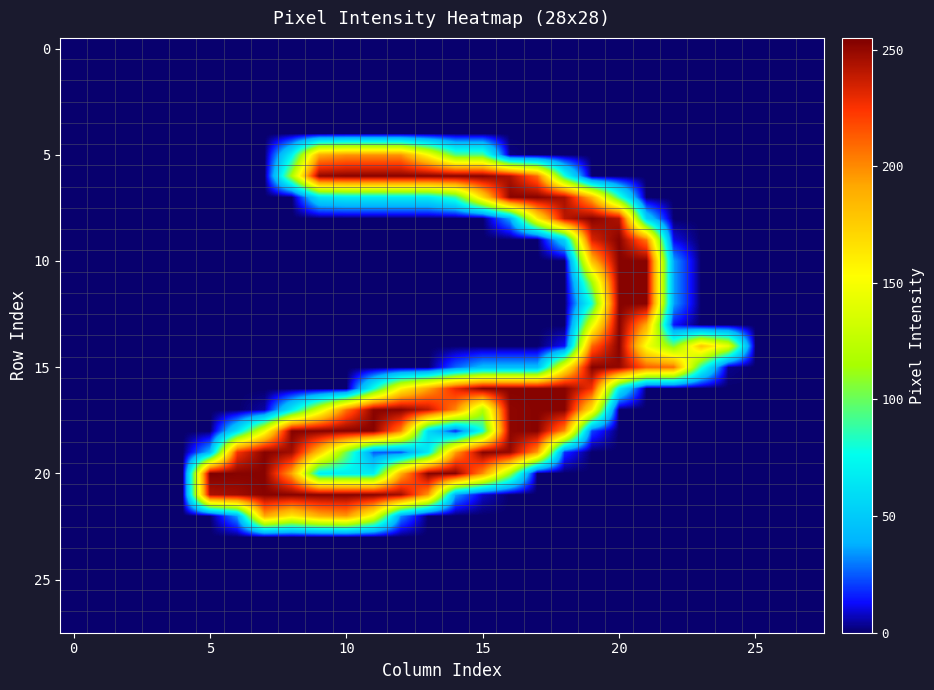

Which series has the largest range (max minus min)?

20